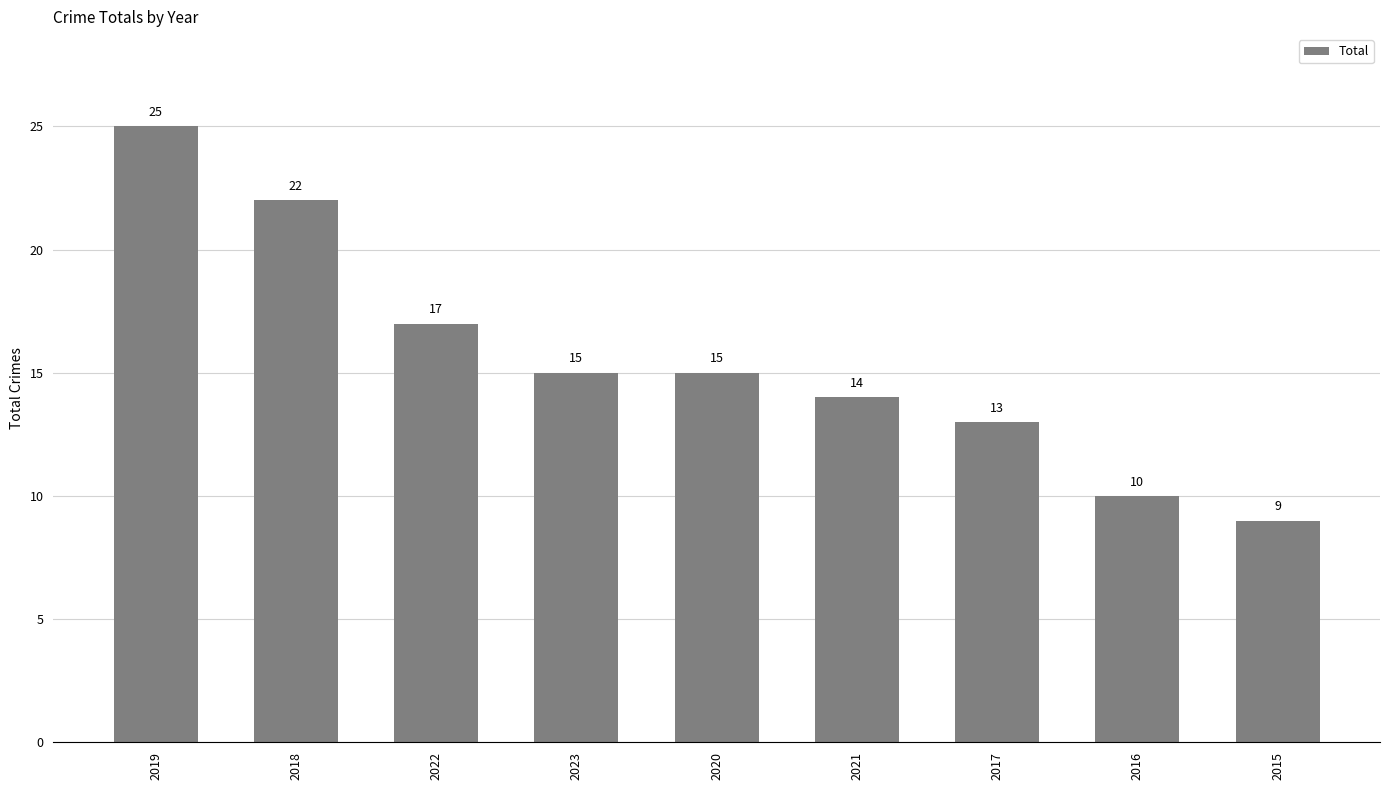

Count the number of categories in the chart.

9